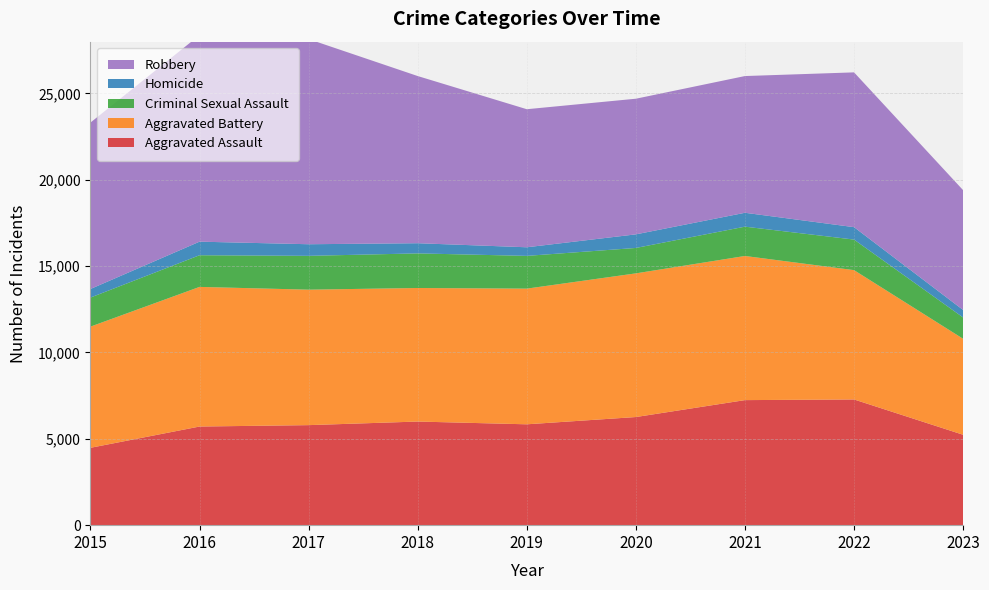

Reading left to right, transcribe all the data shown in this chart.

Aggravated Assault: 2015=4480	2016=5712	2017=5793	2018=6001	2019=5841	2020=6262	2021=7242	2022=7280	2023=5235
Aggravated Battery: 2015=7018	2016=8086	2017=7845	2018=7734	2019=7857	2020=8320	2021=8347	2022=7489	2023=5558
Criminal Sexual Assault: 2015=1683	2016=1834	2017=1959	2018=2004	2019=1897	2020=1472	2021=1698	2022=1770	2023=1234
Homicide: 2015=496	2016=786	2017=672	2018=589	2019=498	2020=787	2021=804	2022=719	2023=434
Robbery: 2015=9638	2016=11960	2017=11880	2018=9681	2019=7995	2020=7855	2021=7918	2022=8964	2023=6938